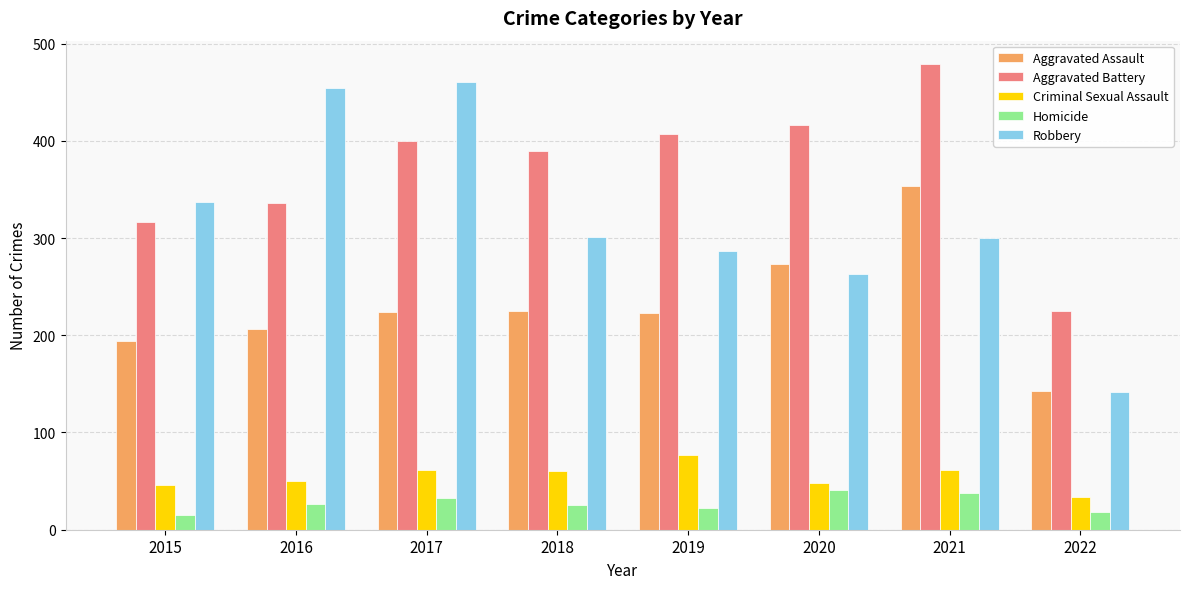

Which category has the highest value in the Criminal Sexual Assault series?

2019